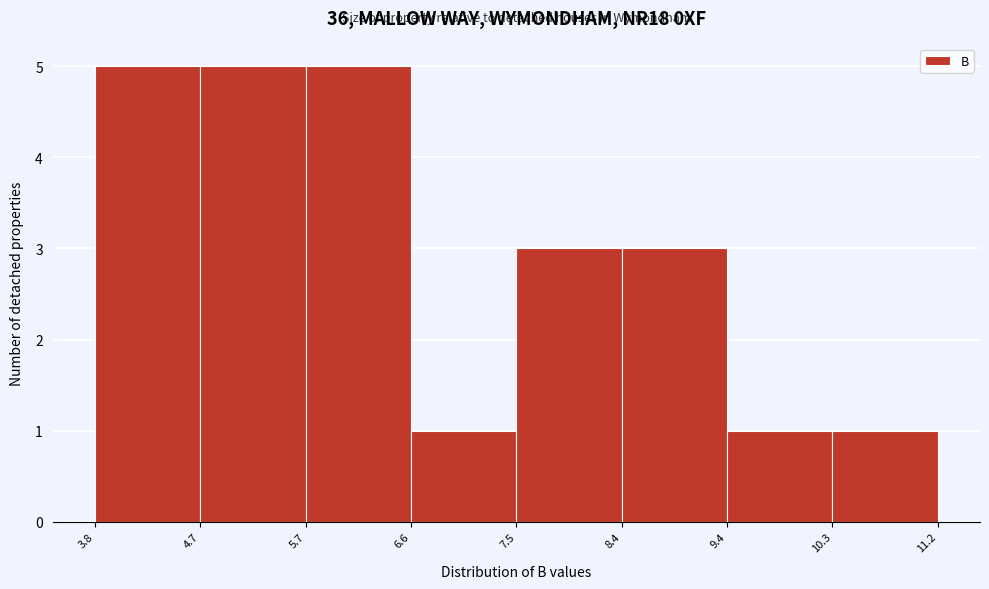

Reading left to right, list every bar in this chart as the range it spans on the x-axis followed by its height. The values are not printed on the chart, so give them approximately, as read against the axis.

3.8 to 4.7: 5
4.7 to 5.7: 5
5.7 to 6.6: 5
6.6 to 7.5: 1
7.5 to 8.4: 3
8.4 to 9.4: 3
9.4 to 10.3: 1
10.3 to 11.2: 1